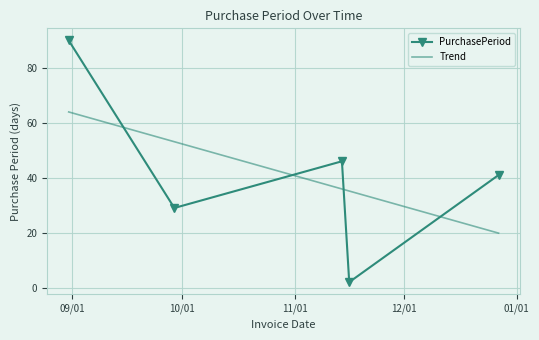

How many interior local valleys (lower than both neighbors) does the data have?

2